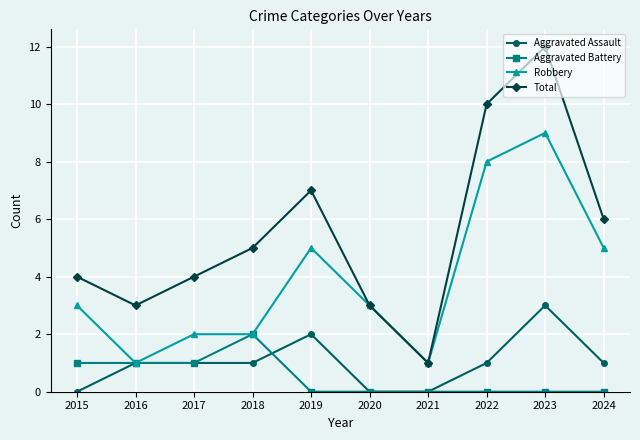

At how many categories does at least one series exceed 0?

10